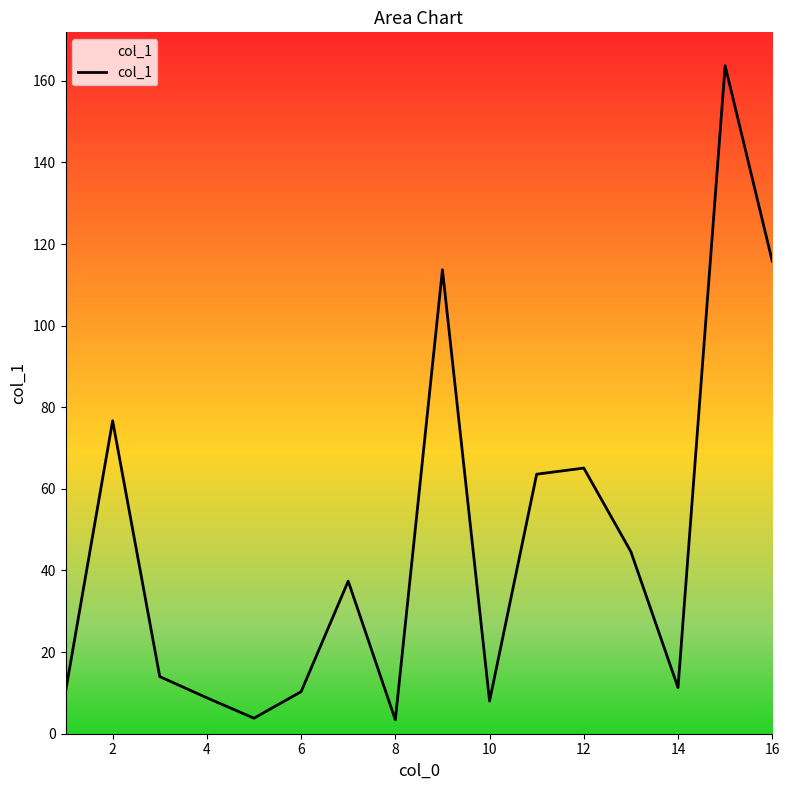

What is the maximum value shown in the chart?

163.7